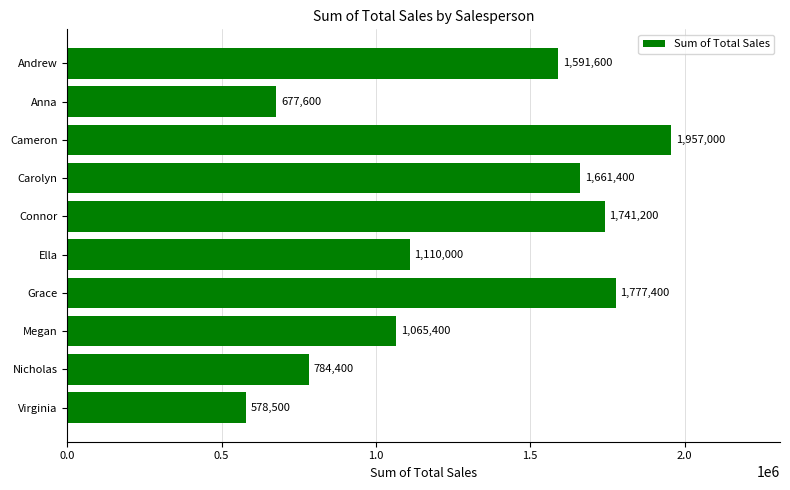

What is the sum of all values?

12944500